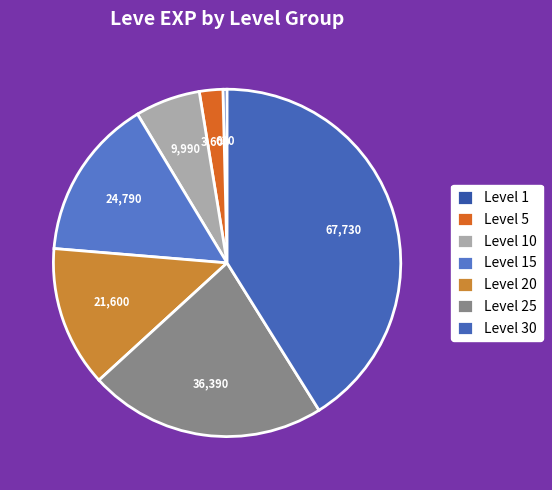

Rank the categories by value from highest to lowest.

Level 30, Level 25, Level 15, Level 20, Level 10, Level 5, Level 1